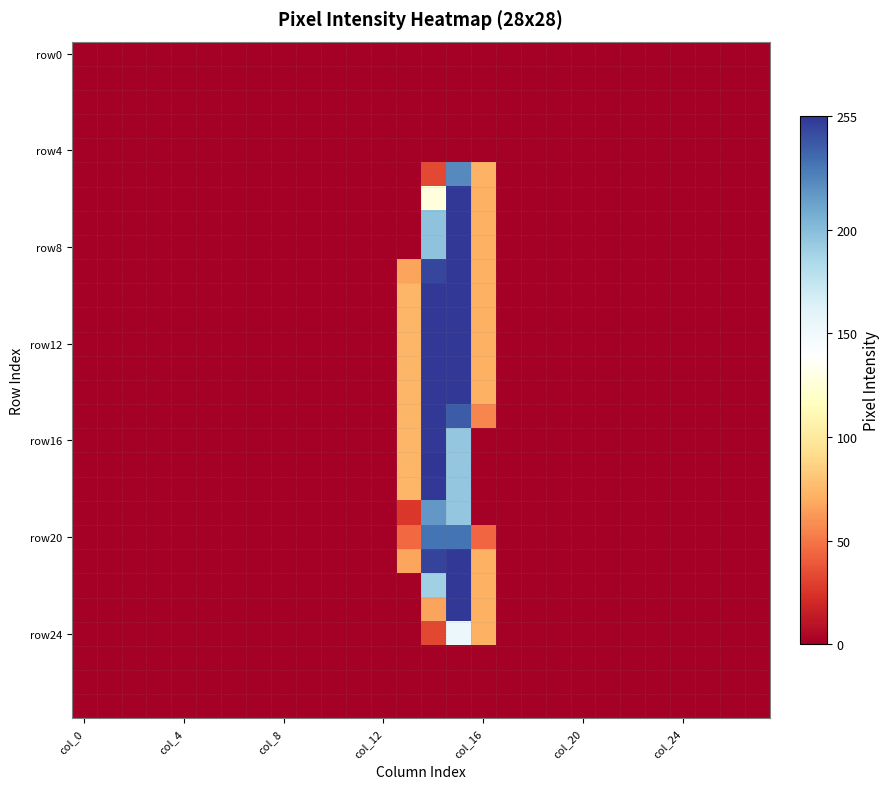

At which category does the chart reach its minimum across all series?

col_0